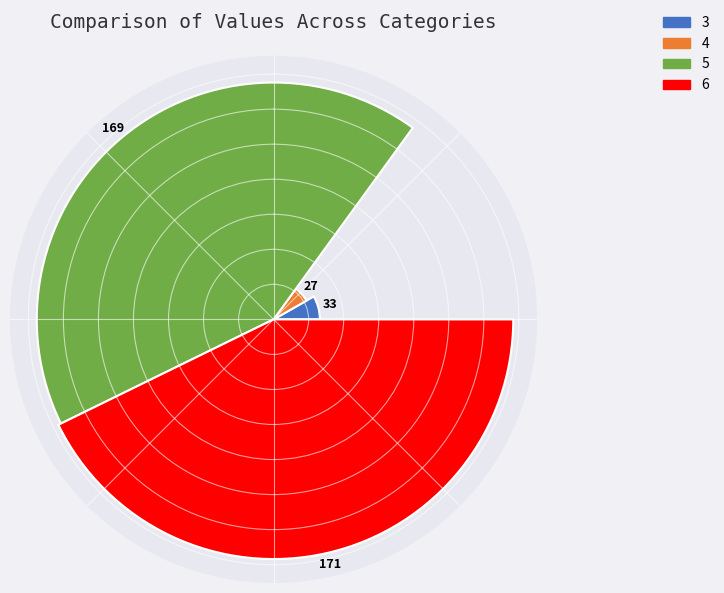

Rank the categories by value from lowest to highest.

4, 3, 5, 6